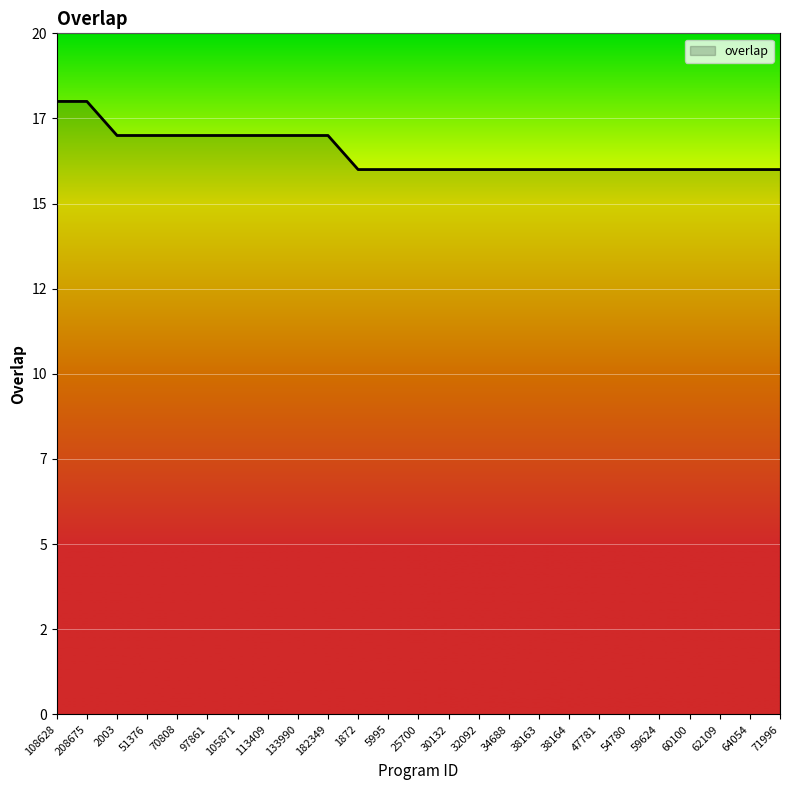

The value at 38163 is 16. True or false?

True